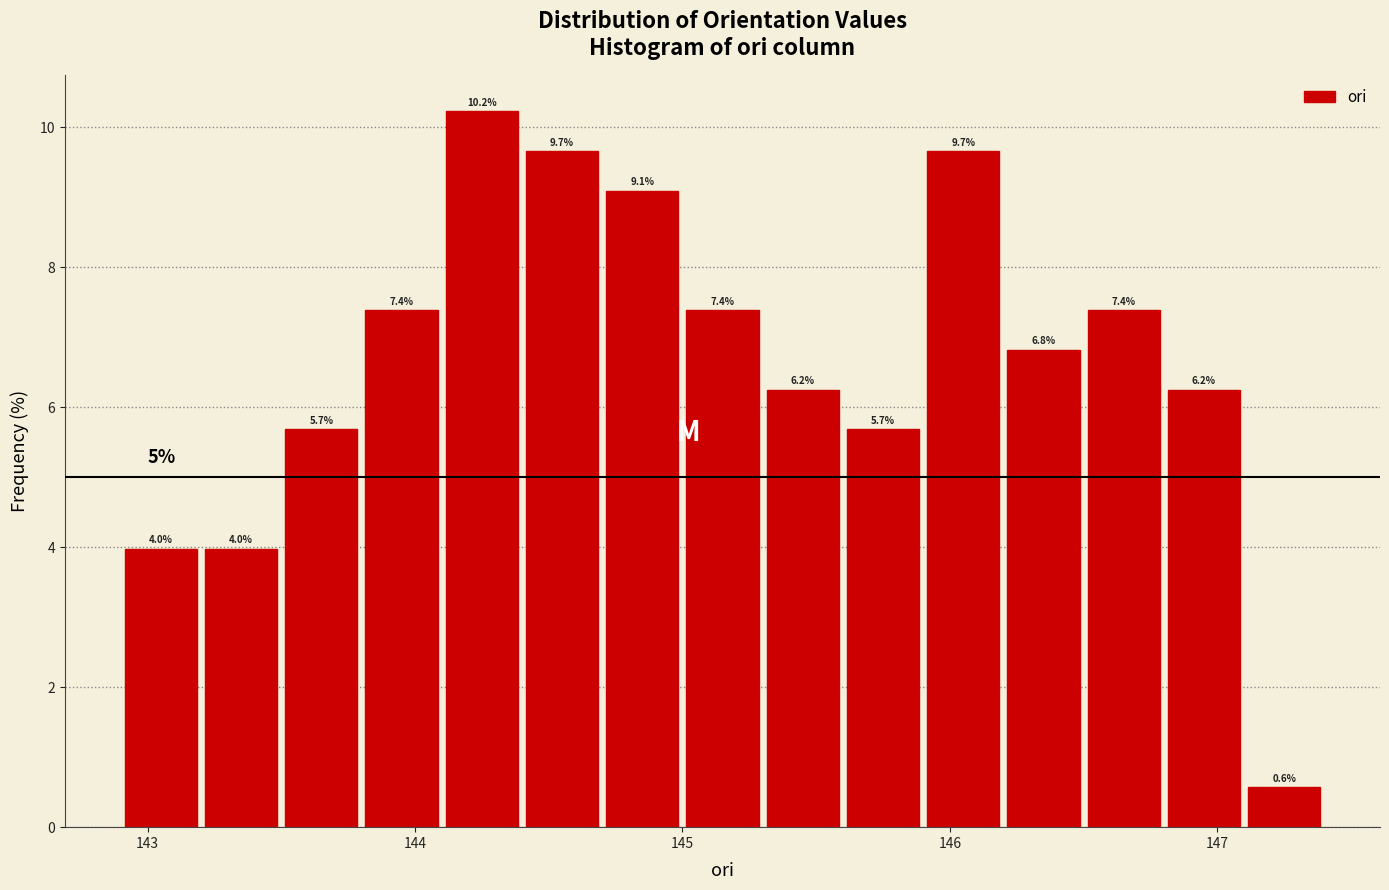

Read against the x-axis, roughly where is the centre of the tallest bar?

144.3